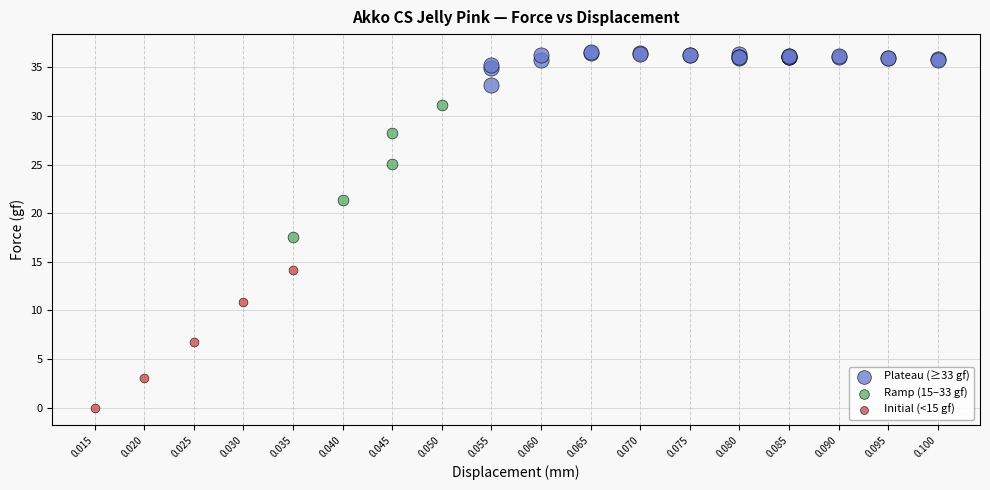

Which series reaches the maximum Y coordinate?

Plateau (≥33 gf)